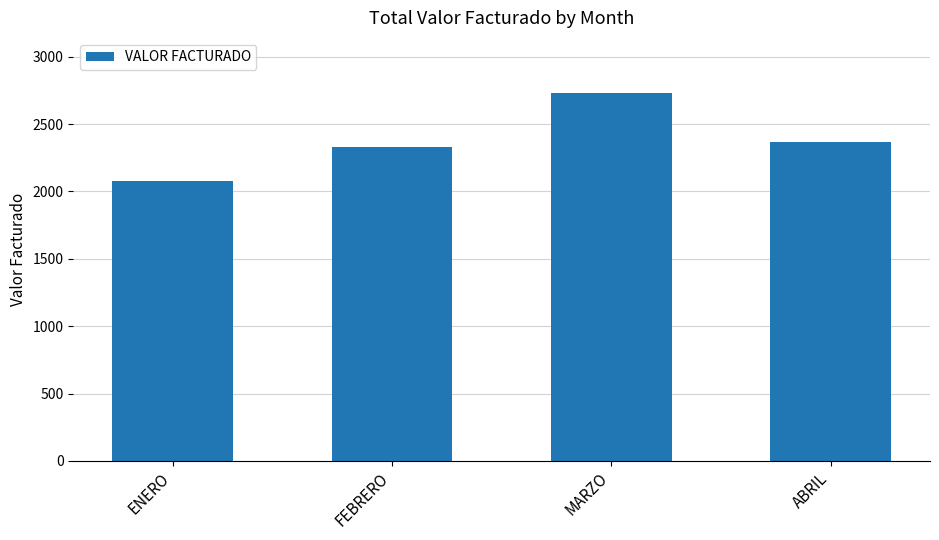

Where is the data nearest to the value 2404?

ABRIL